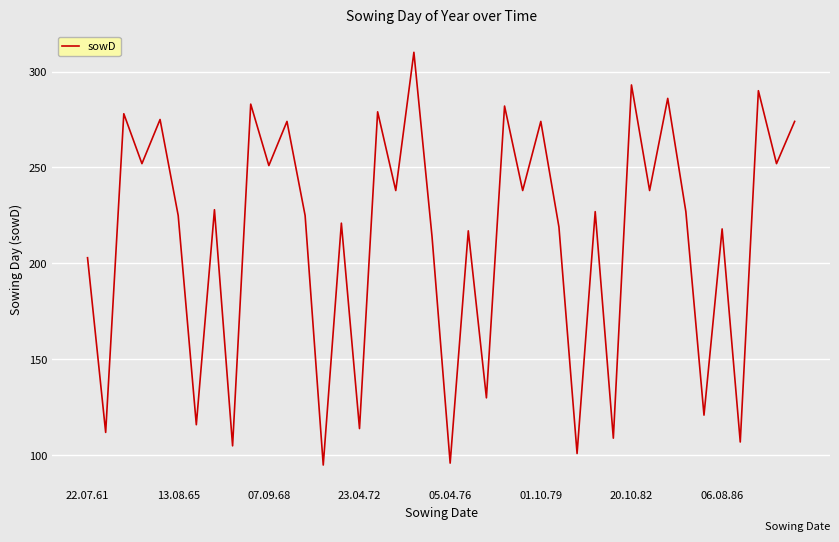

What is the greatest value displayed?

310